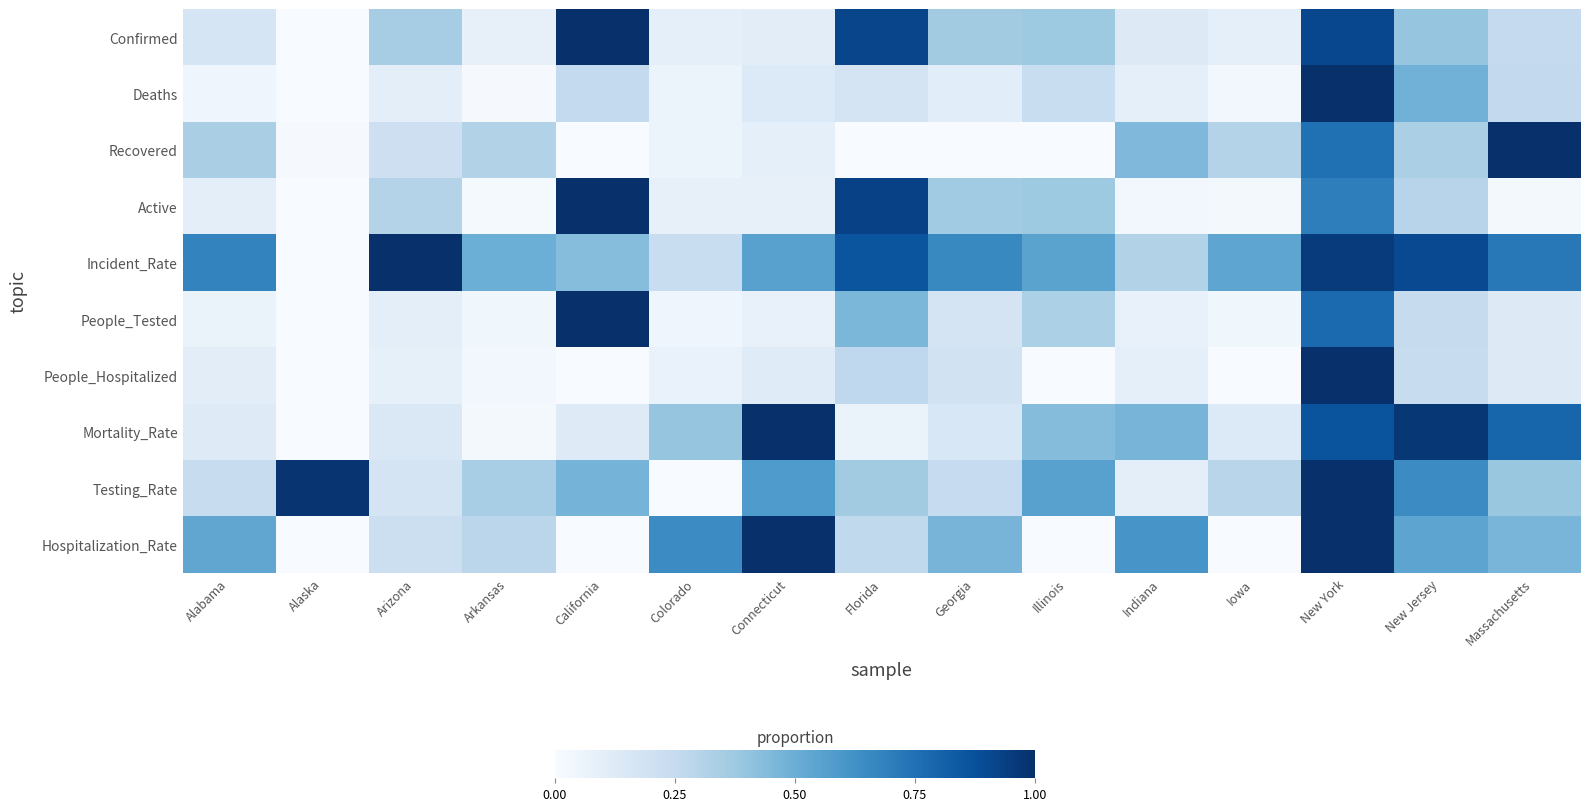

Which series has the largest range (max minus min)?

Confirmed